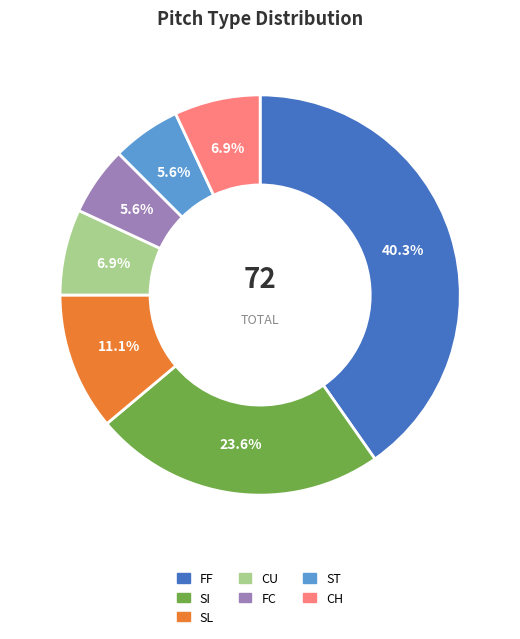

Is there a majority slice in this chart?

No